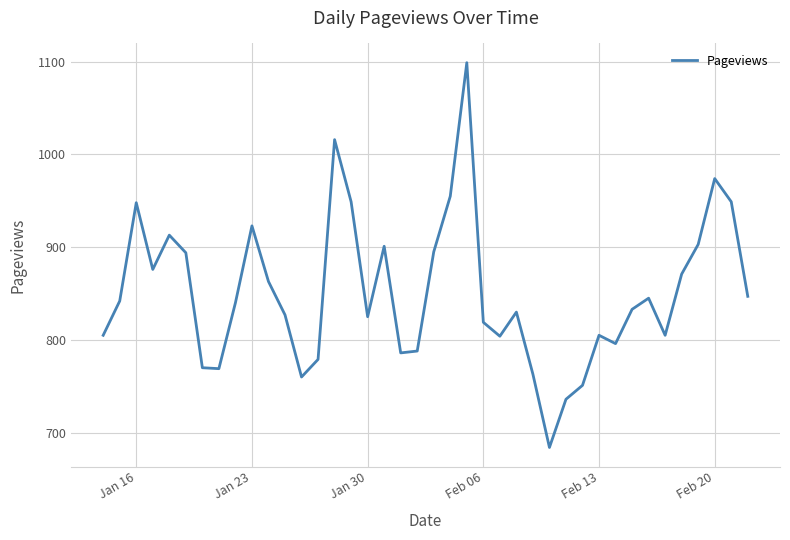

What is the difference between the maximum and minimum values?

415